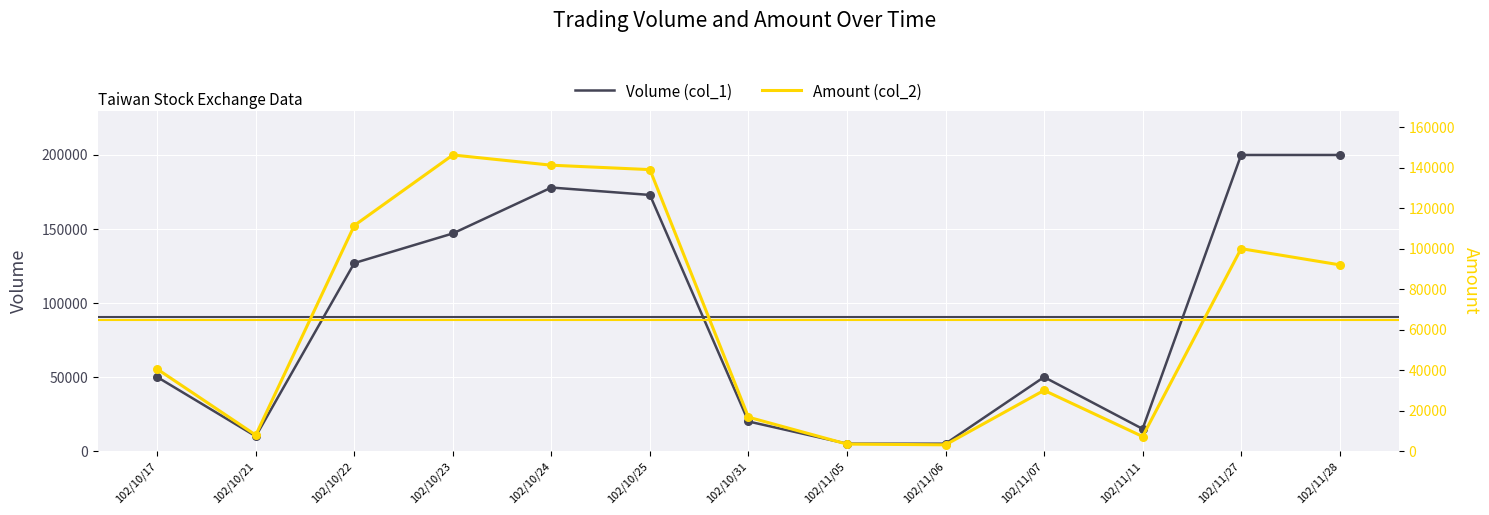

Which series contains the lowest Y value?

Amount (col_2)